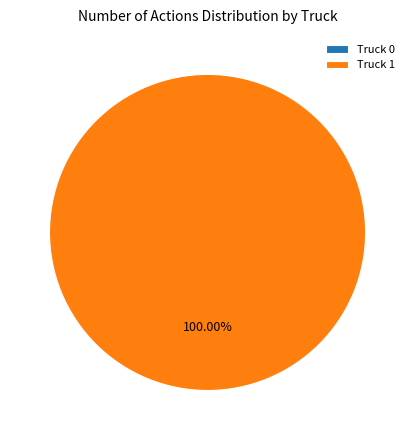

What is the total percentage of Truck 1 and Truck 0?

100.0%